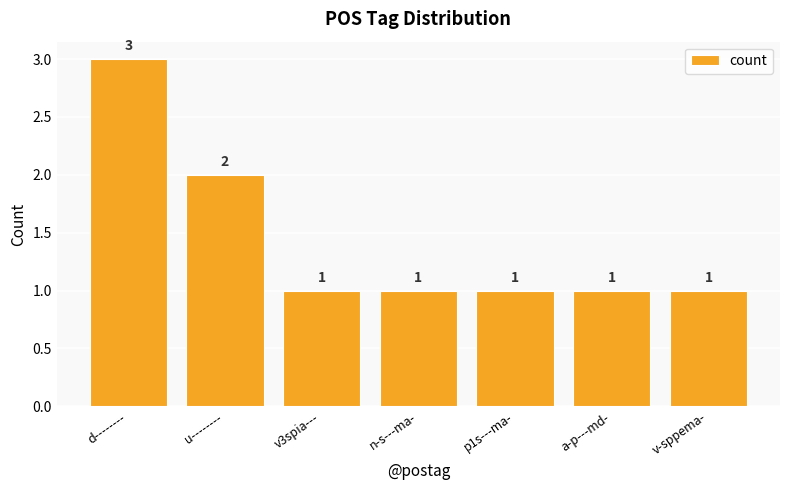

Count the values in the range 1 to 2.

6